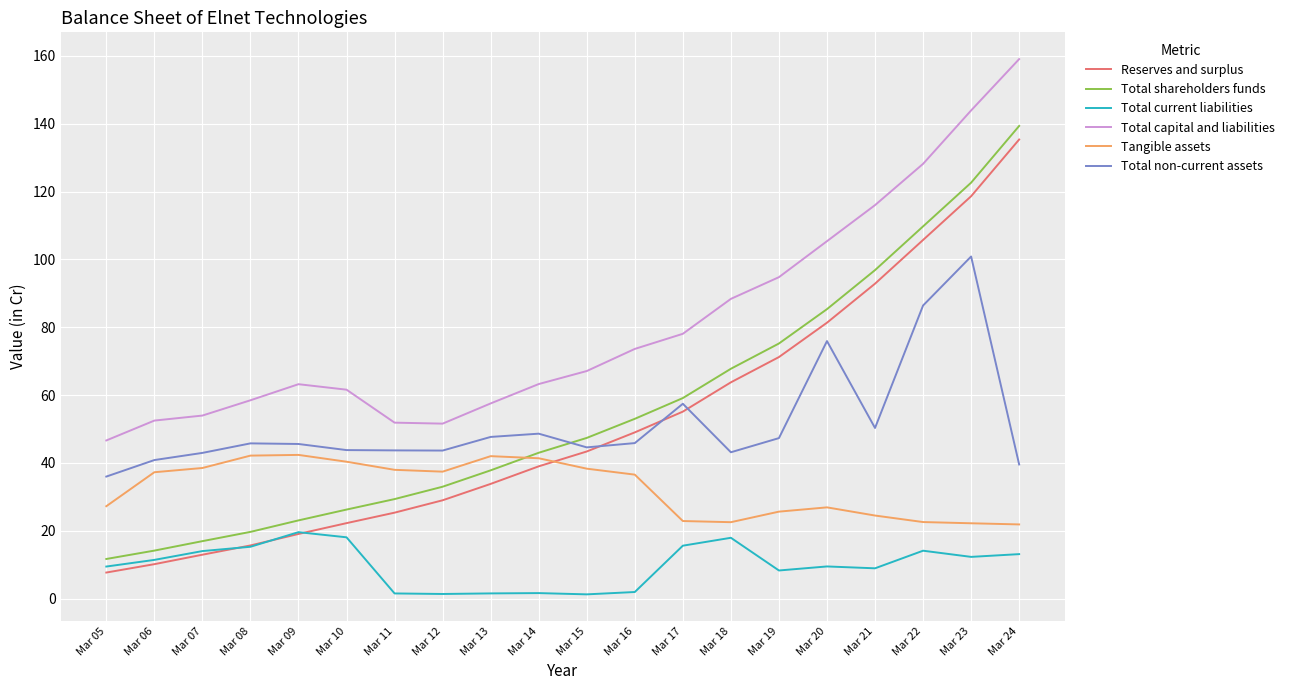

What is the difference between the highest and lowest values at Mar 09?

44.2